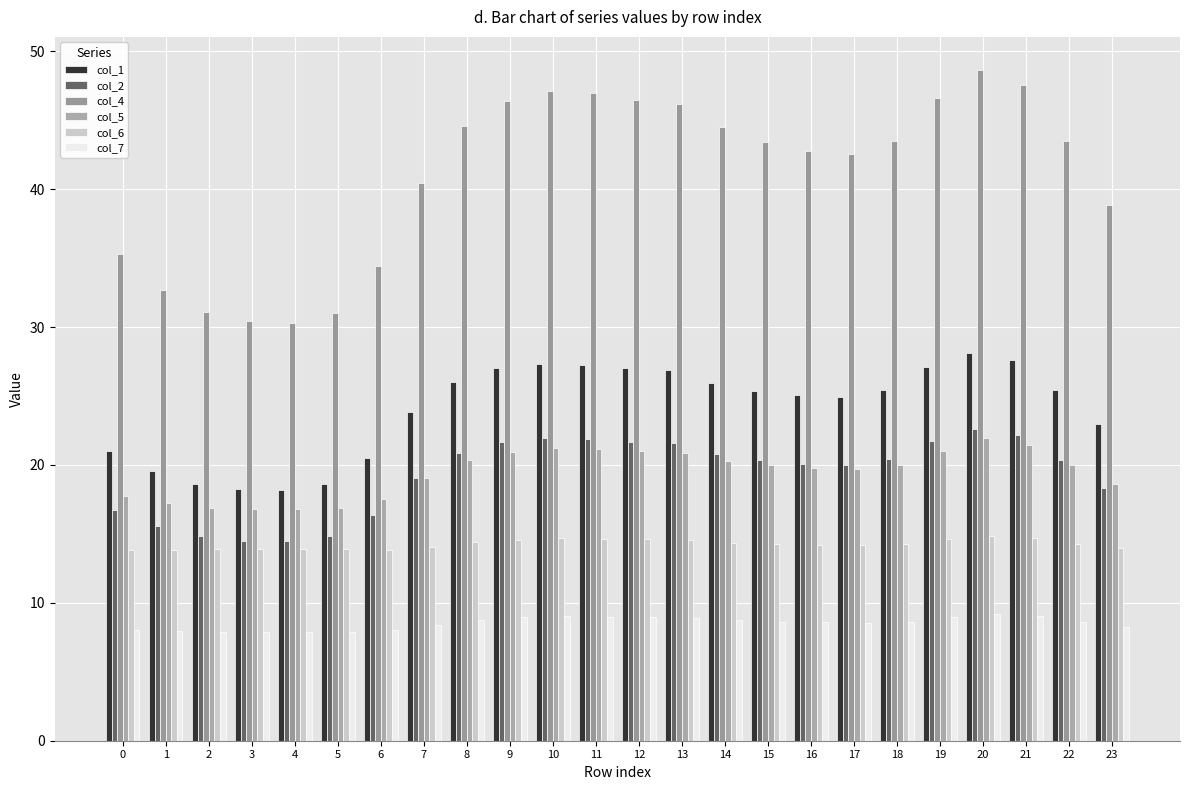

The col_1 series shows 26.9 at 13. True or false?

True